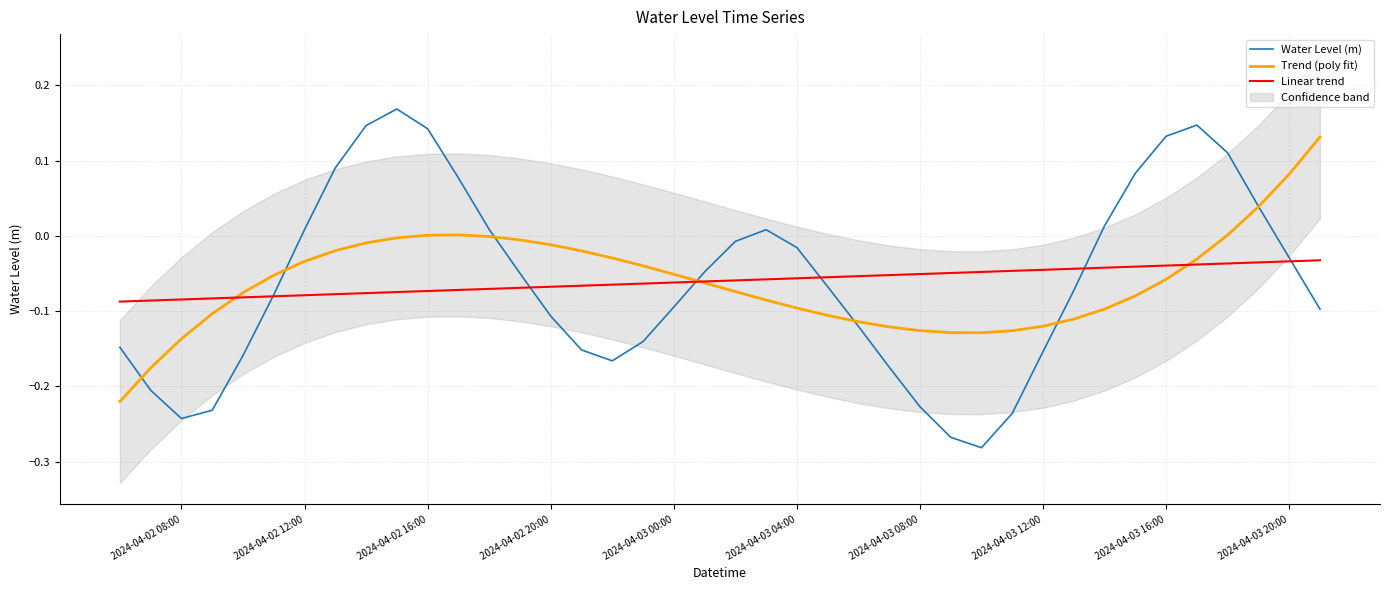

True or false: Trend (poly fit) and Linear trend cross at least once.

True